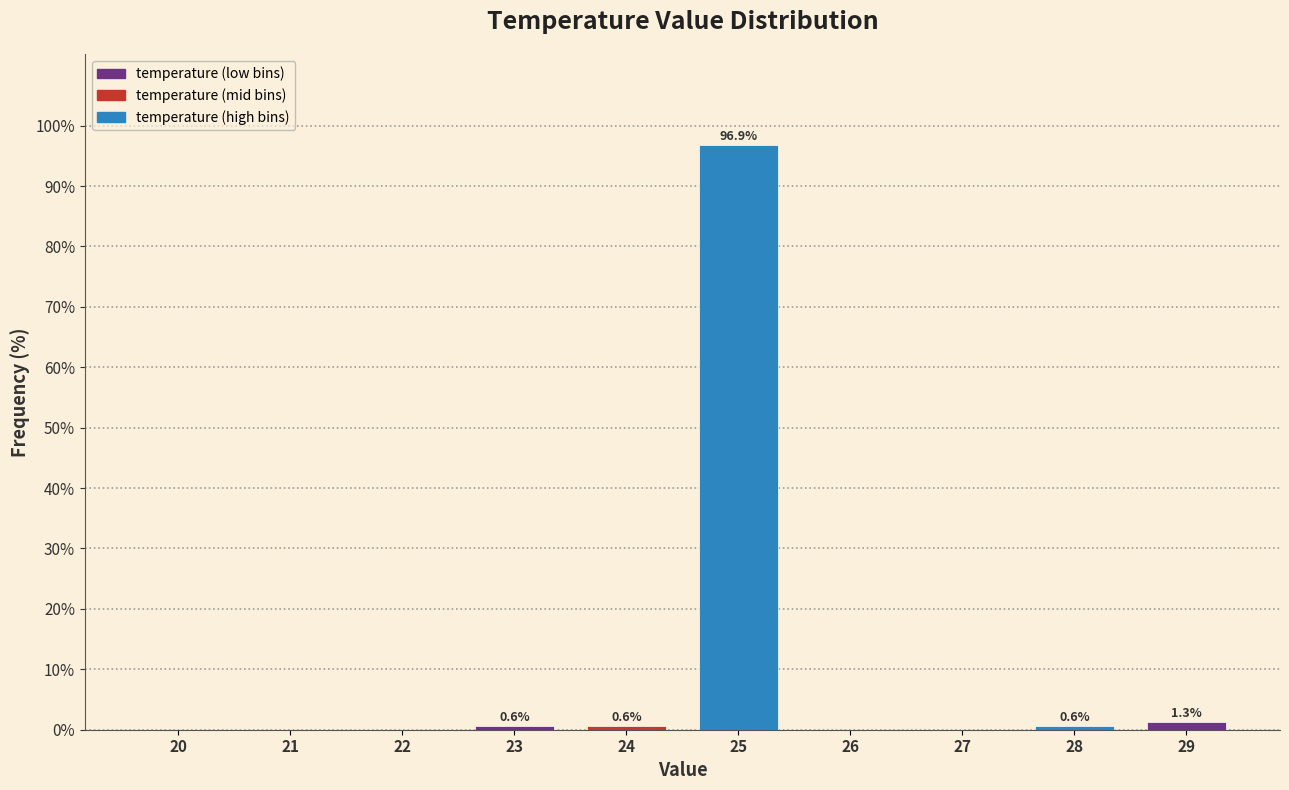

Reading left to right, what are all the values shown in this chart?

20=0.0	21=0.0	22=0.0	23=0.6	24=0.6	25=96.9	26=0.0	27=0.0	28=0.6	29=1.3